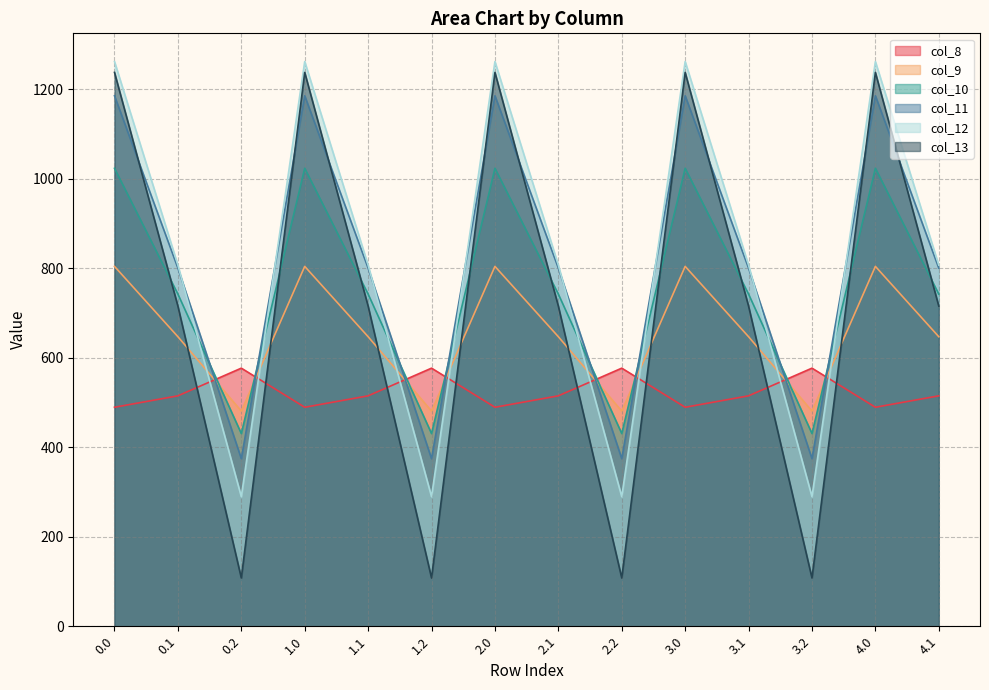

What is the spread (max minus min) of values at 2.2?

468.8